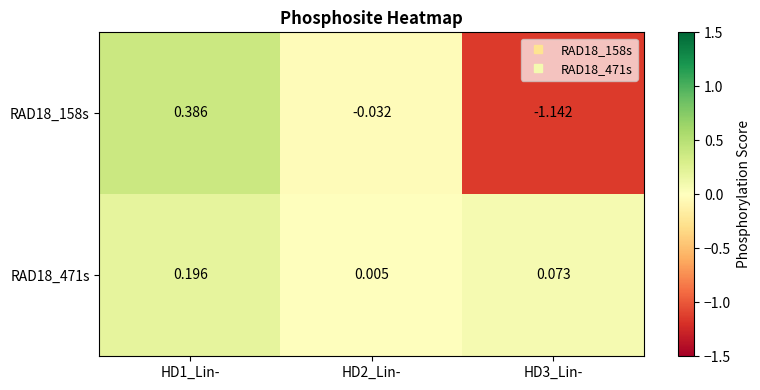

Is the value of RAD18_471s at HD3_Lin- greater than the value of RAD18_158s at HD3_Lin-?

Yes